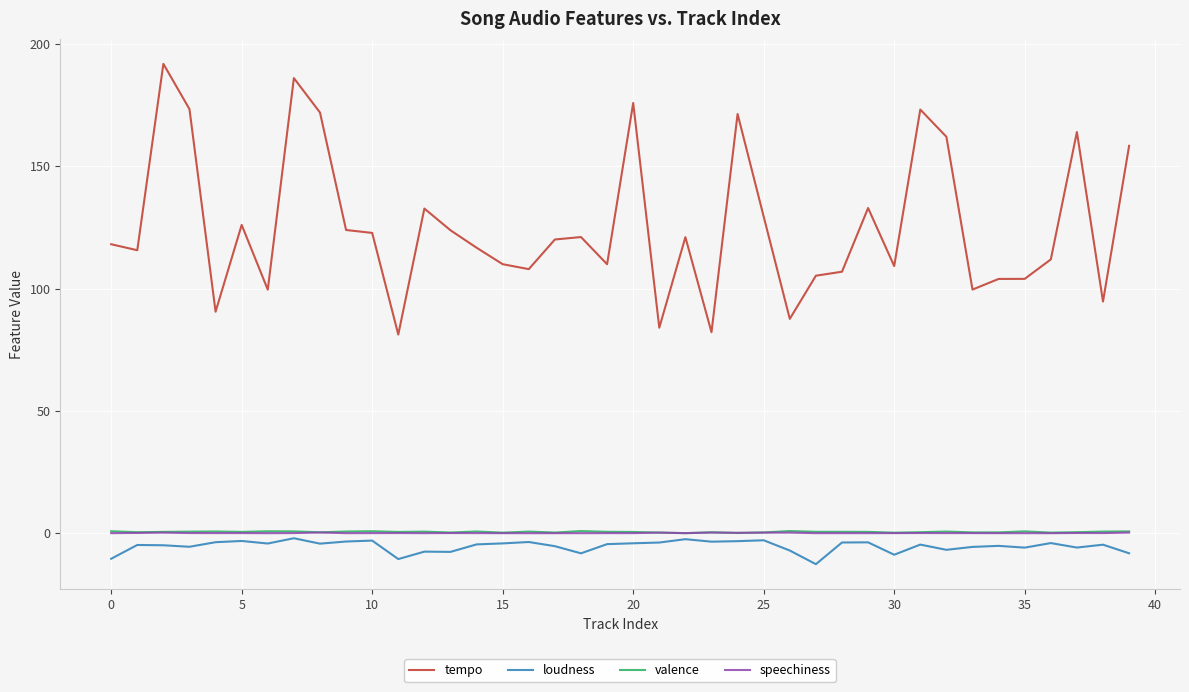

True or false: tempo and speechiness cross at least once.

False